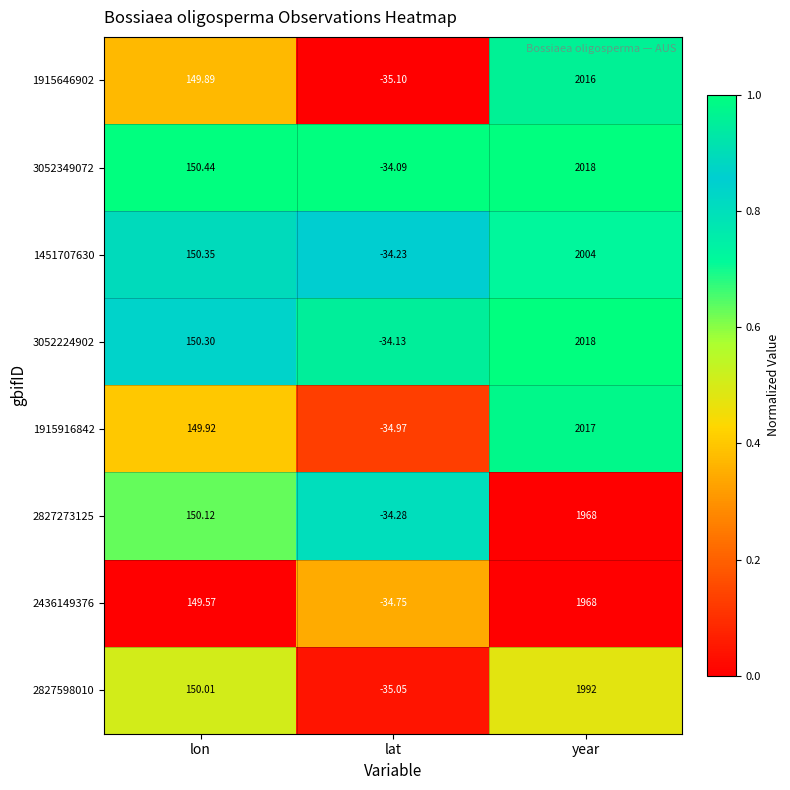

Which category has the highest value across all series?

year